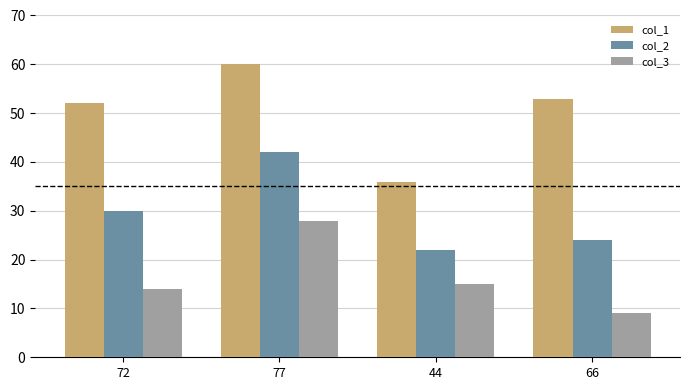

What is the maximum value for col_2?

42